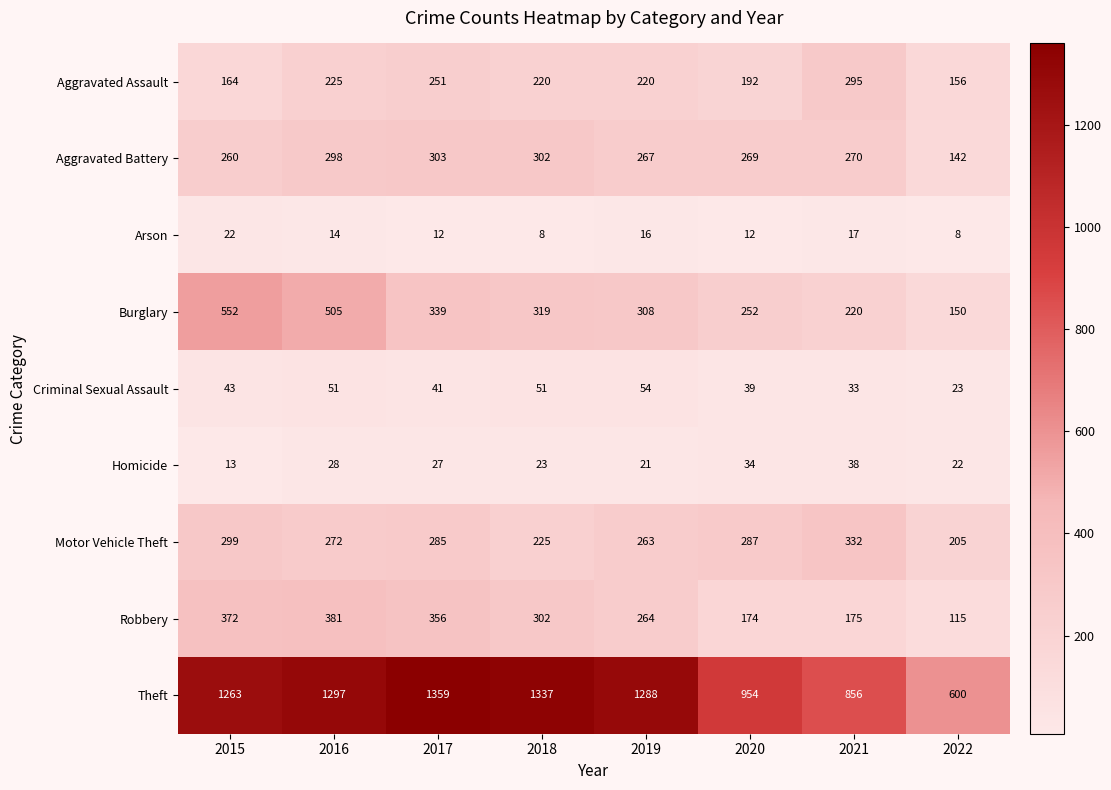

Between 2016 and 2020, which series saw the biggest shift?

Theft